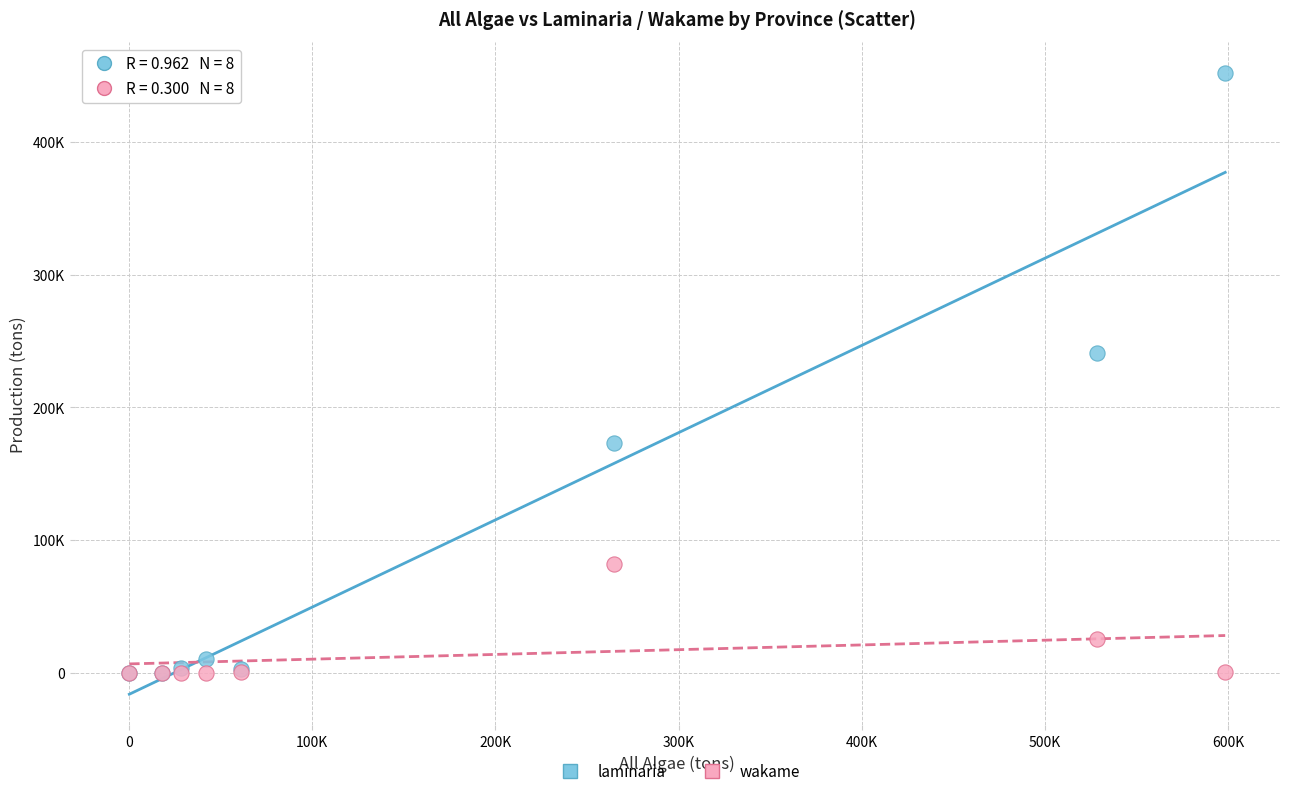

What are all the series names shown in the legend?

laminaria, wakame